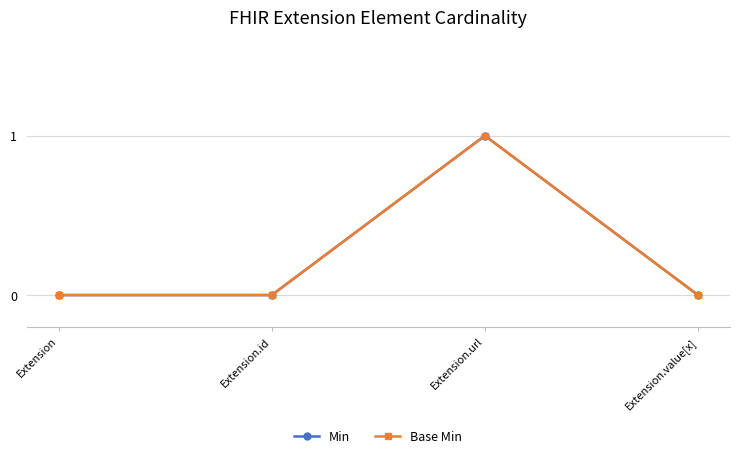

What is the difference between the Min values at Extension.url and Extension.id?

1